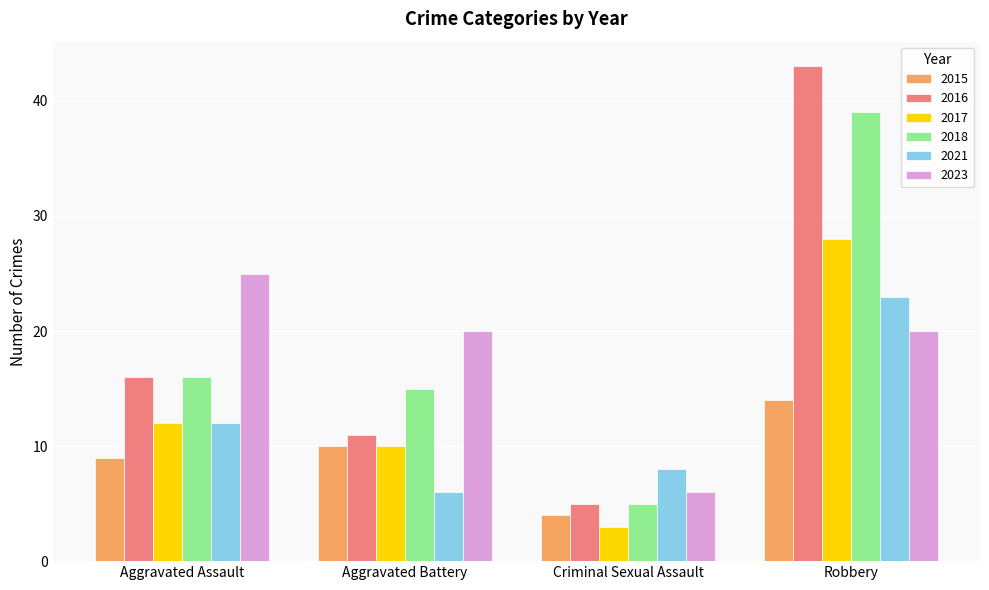

Reading left to right, extract all data points from this chart.

2015: Aggravated Assault=9	Aggravated Battery=10	Criminal Sexual Assault=4	Robbery=14
2016: Aggravated Assault=16	Aggravated Battery=11	Criminal Sexual Assault=5	Robbery=43
2017: Aggravated Assault=12	Aggravated Battery=10	Criminal Sexual Assault=3	Robbery=28
2018: Aggravated Assault=16	Aggravated Battery=15	Criminal Sexual Assault=5	Robbery=39
2021: Aggravated Assault=12	Aggravated Battery=6	Criminal Sexual Assault=8	Robbery=23
2023: Aggravated Assault=25	Aggravated Battery=20	Criminal Sexual Assault=6	Robbery=20